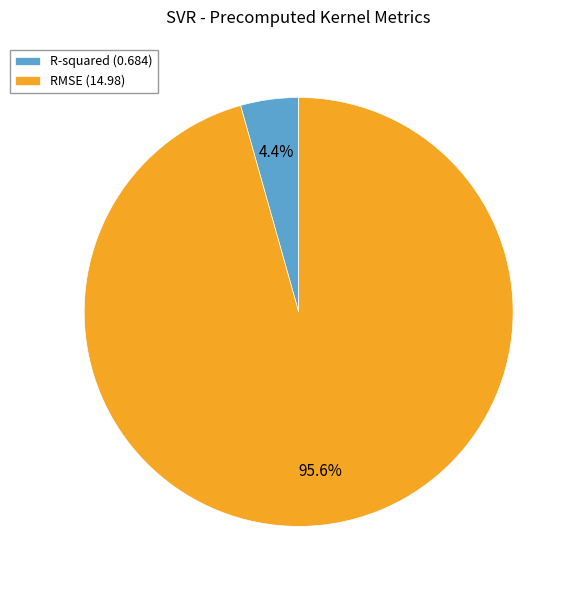

Is it true that RMSE is 96% of the pie?

True